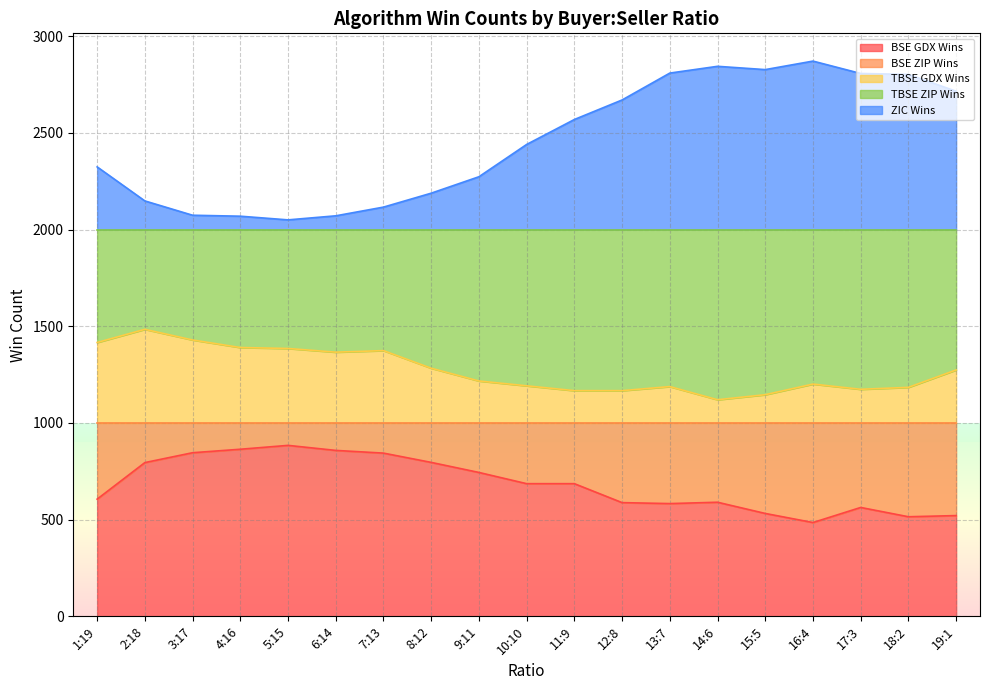

True or false: ZIC Wins and TBSE GDX Wins cross at least once.

False